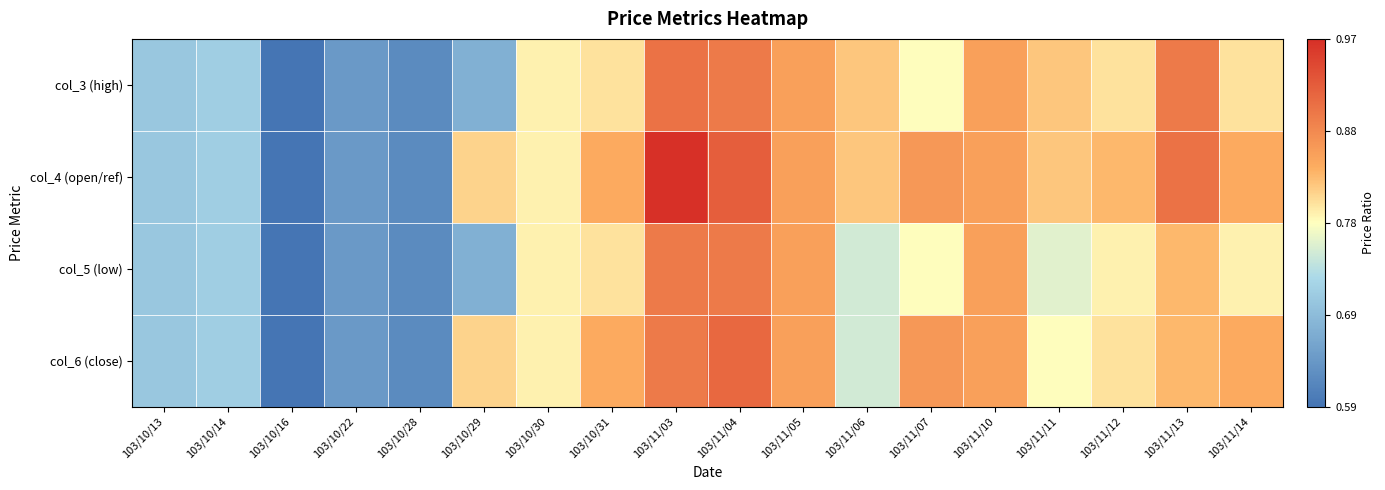

Which series has the largest total across all categories?

col_4 (open/ref)